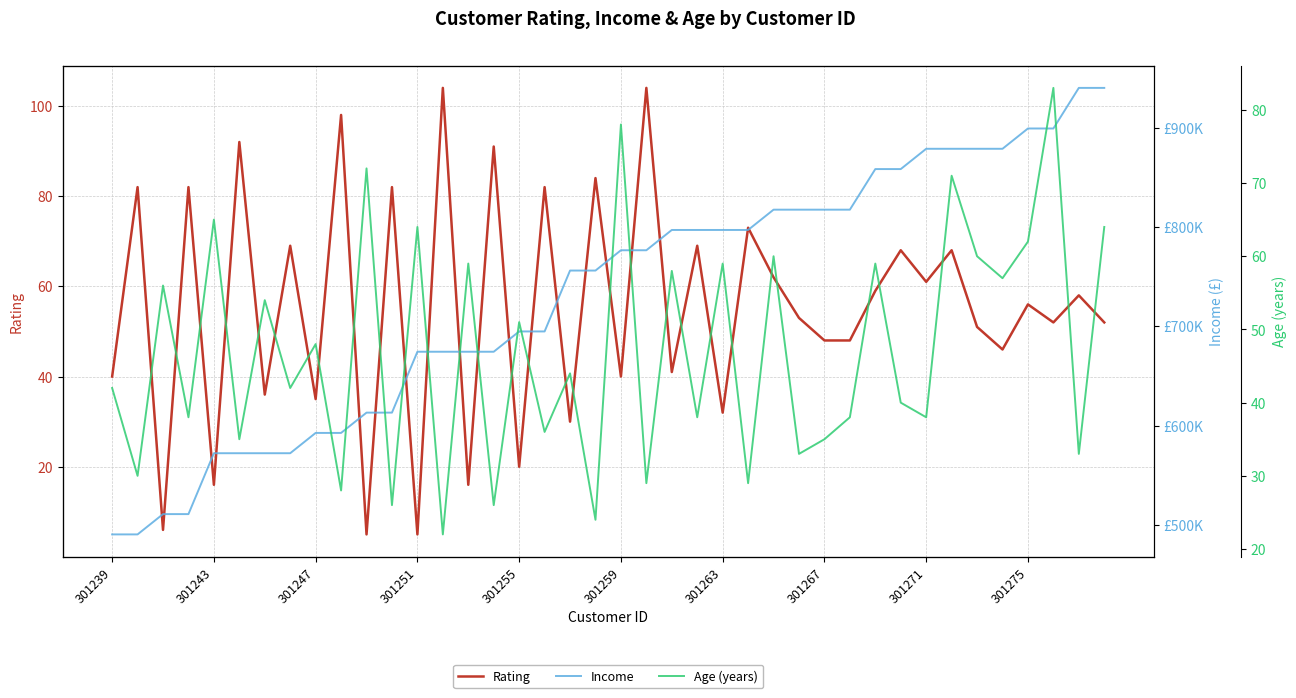

Is it true that Rating equals 49 at 301263?

False